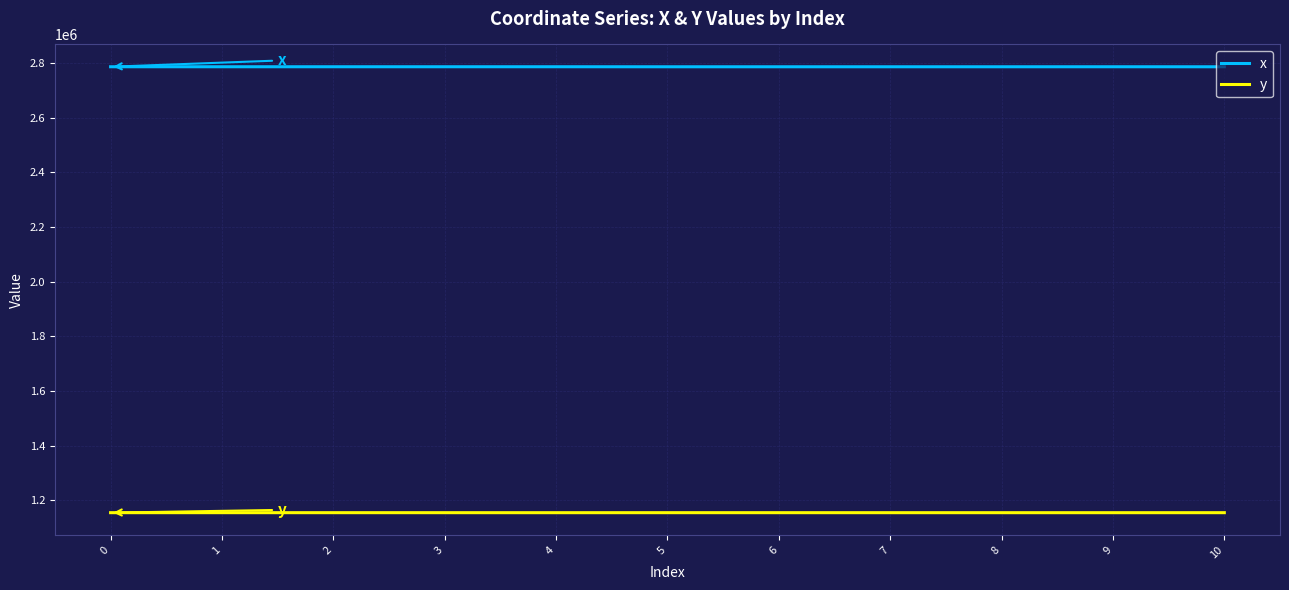

What is the minimum value for x?

2785922.1